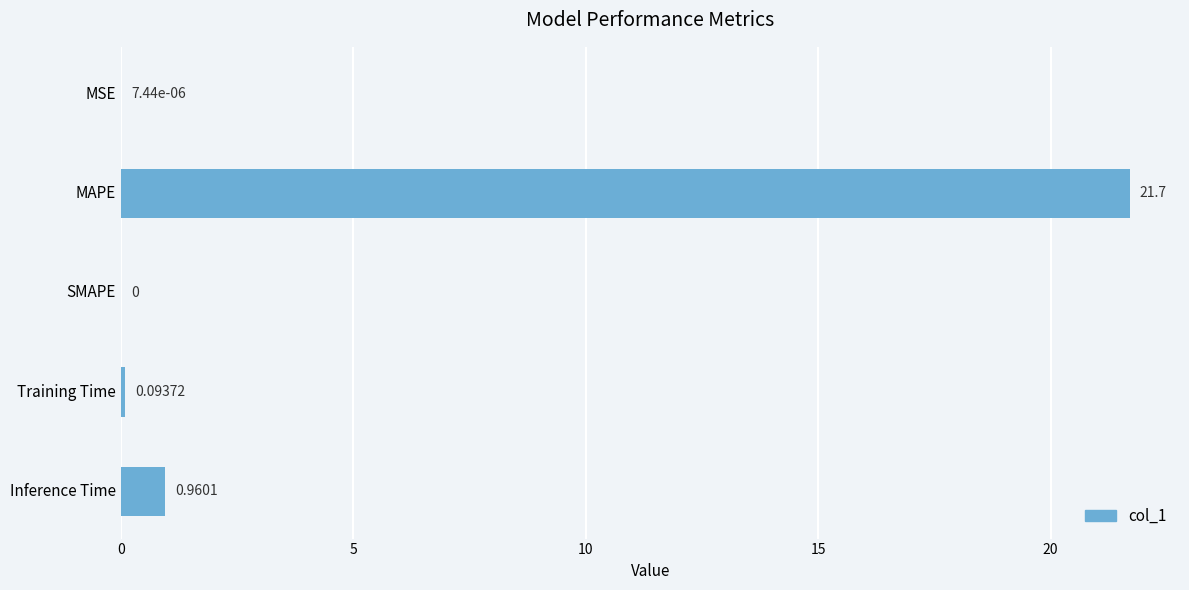

At which label is the value closest to 10?

Inference Time